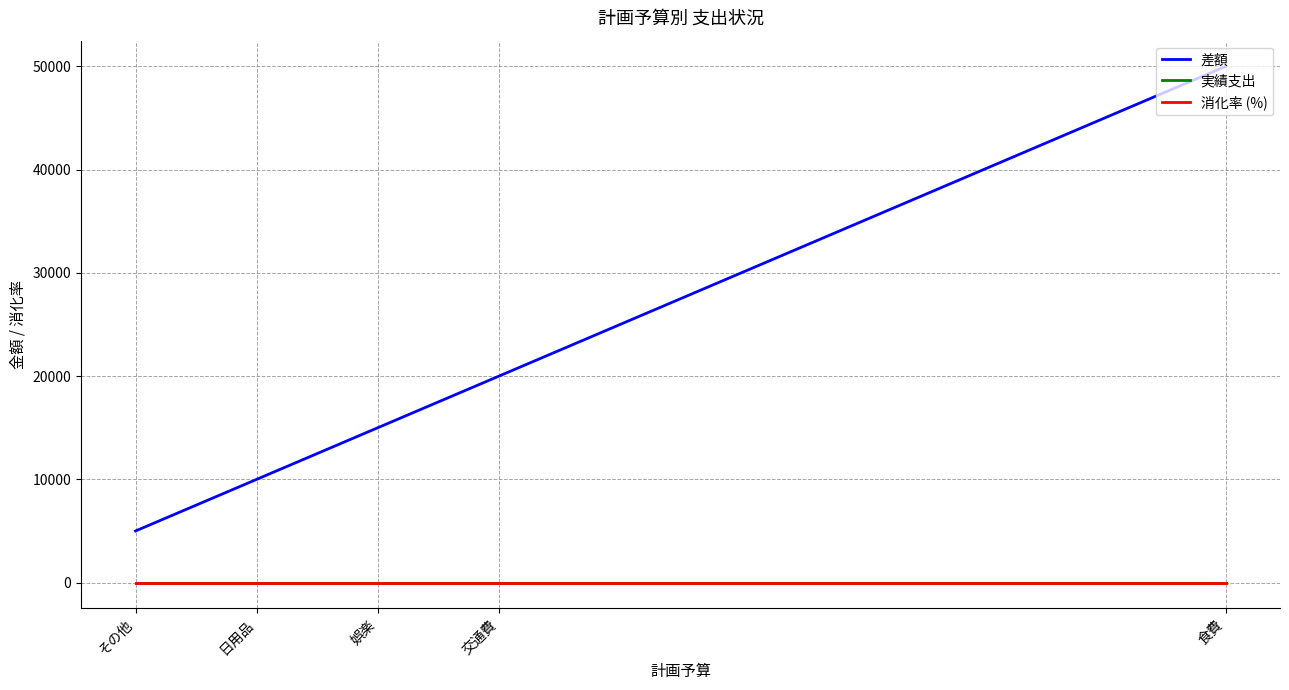

The 実績支出 series shows 0 at 食費. True or false?

True